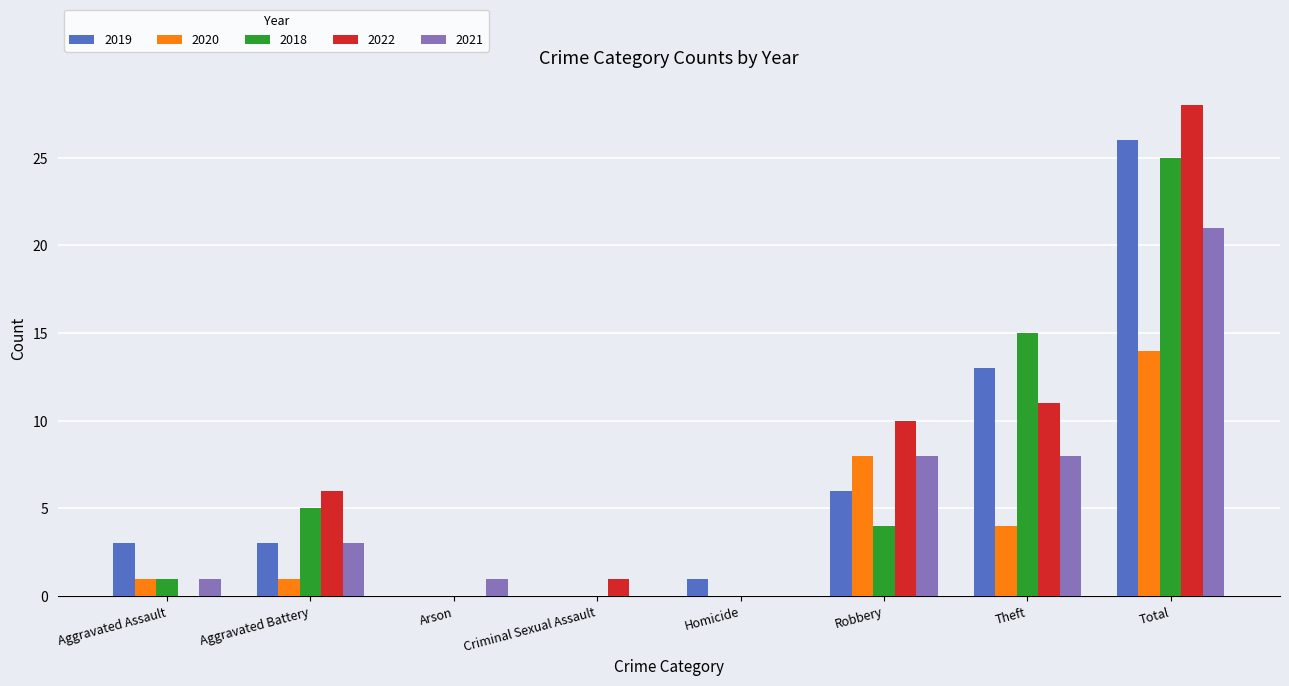

Reading left to right, list all the values displayed in this chart.

2019: 3	3	0	0	1	6	13	26
2020: 1	1	0	0	0	8	4	14
2018: 1	5	0	0	0	4	15	25
2022: 0	6	0	1	0	10	11	28
2021: 1	3	1	0	0	8	8	21